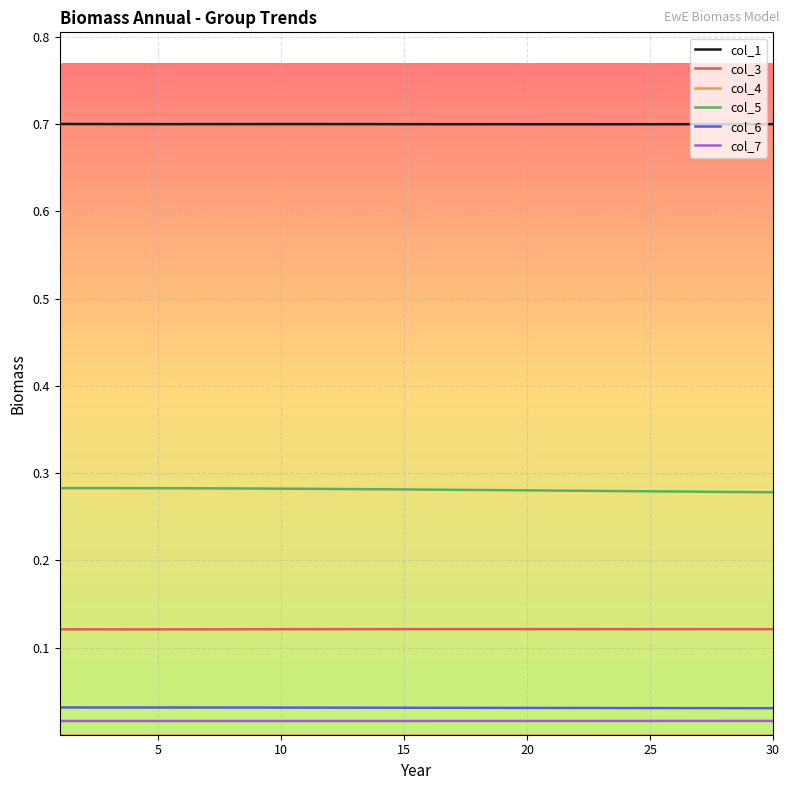

True or false: col_3 and col_1 intersect in this chart.

False